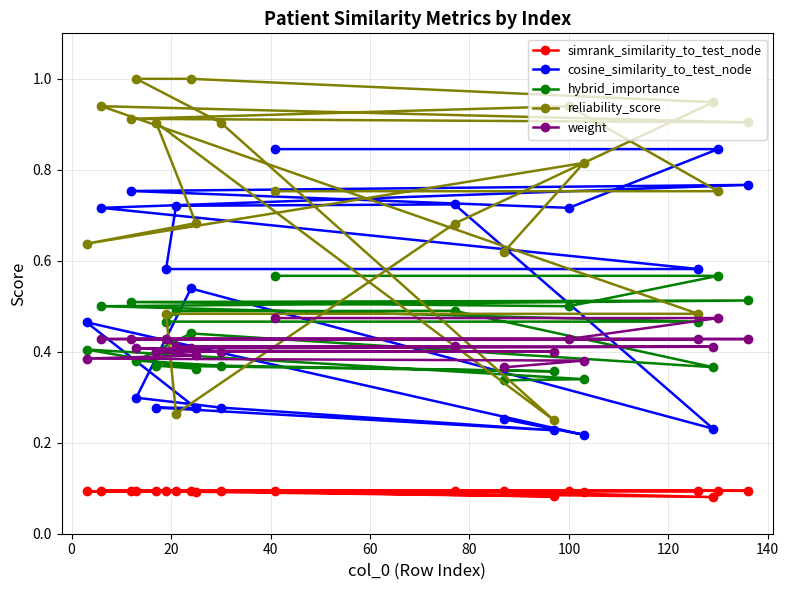

What is the difference between the second highest and second lowest values in the weight series?

0.1